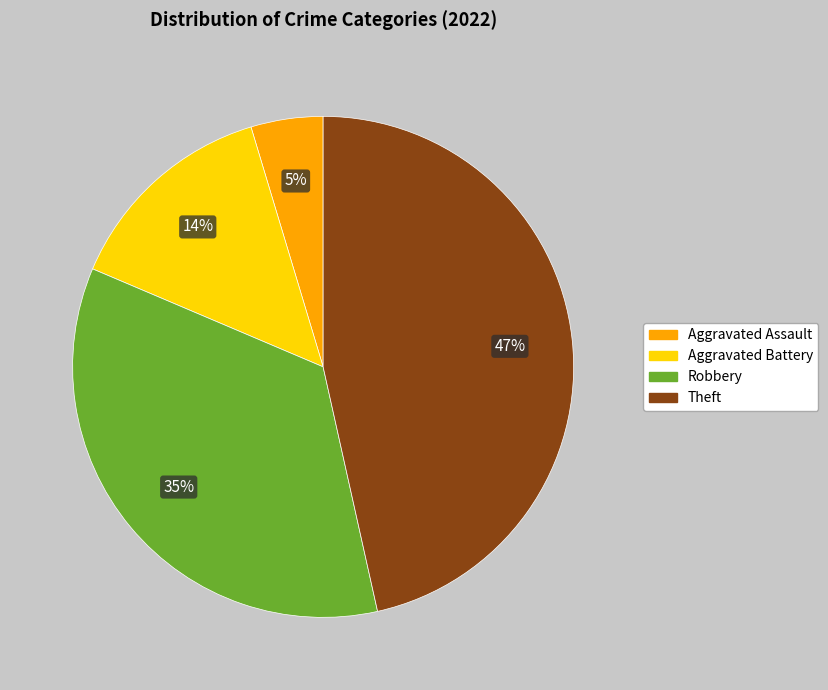

Which slice is the largest?

Theft